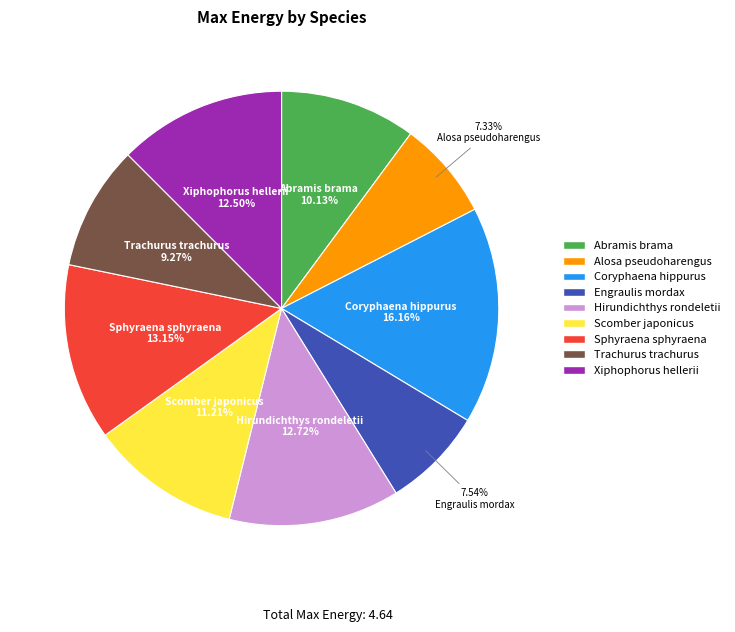

Does any single category account for the majority?

No